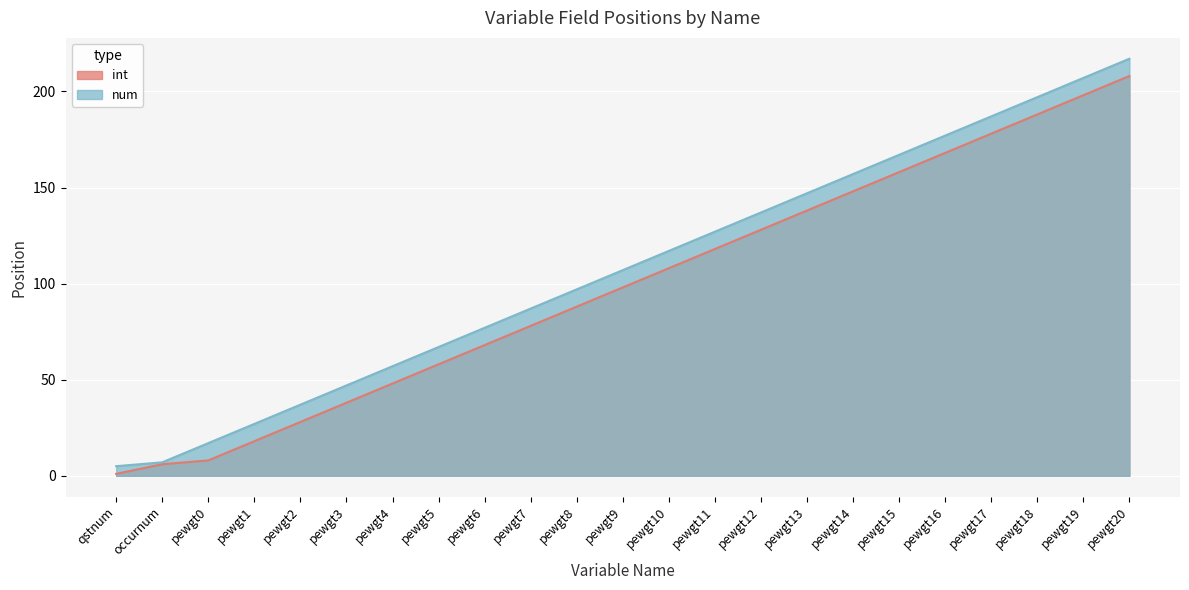

Is the value of num at pewgt3 greater than the value of int at pewgt13?

No